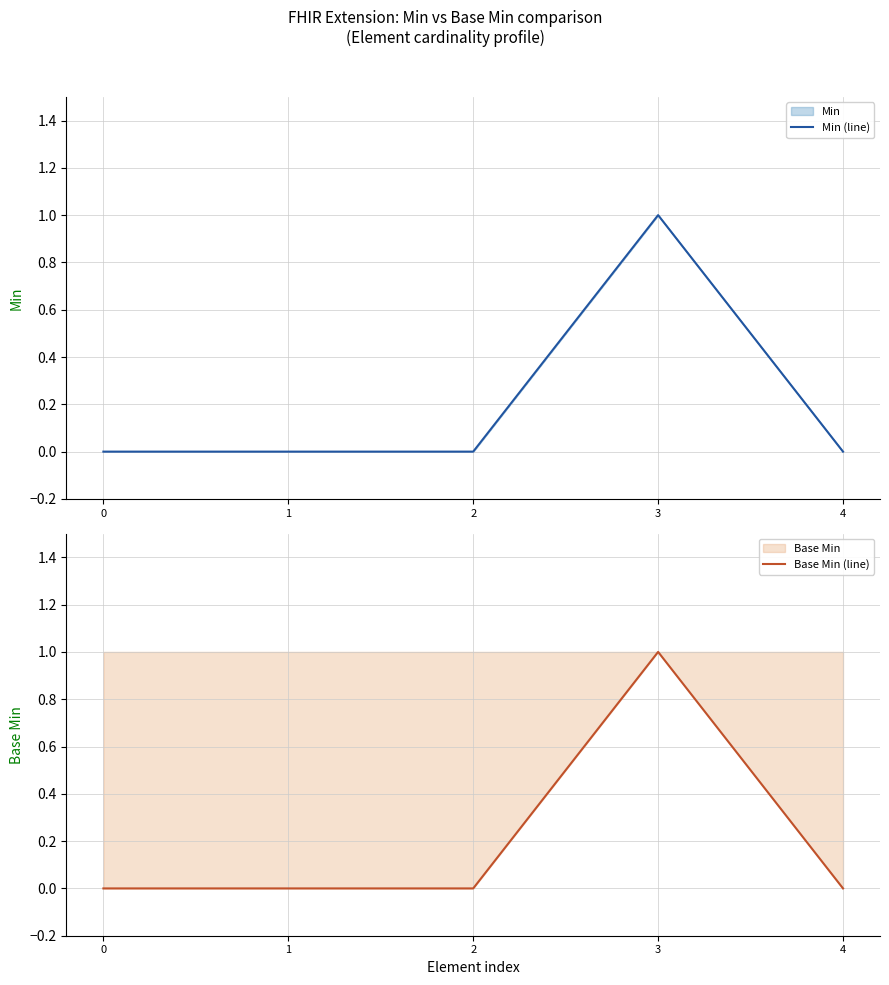

The Min (line) series shows 0 at 2. True or false?

True